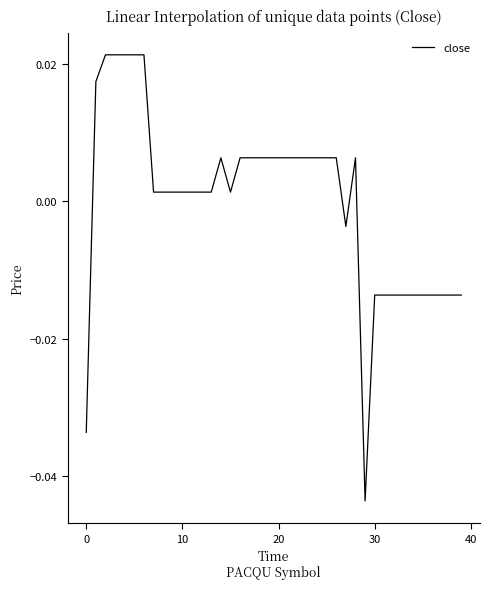

How many categories are shown in the chart?

40